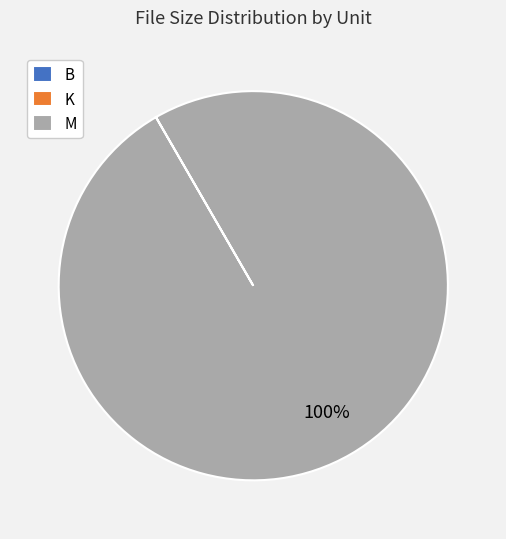

Is there a majority slice in this chart?

Yes